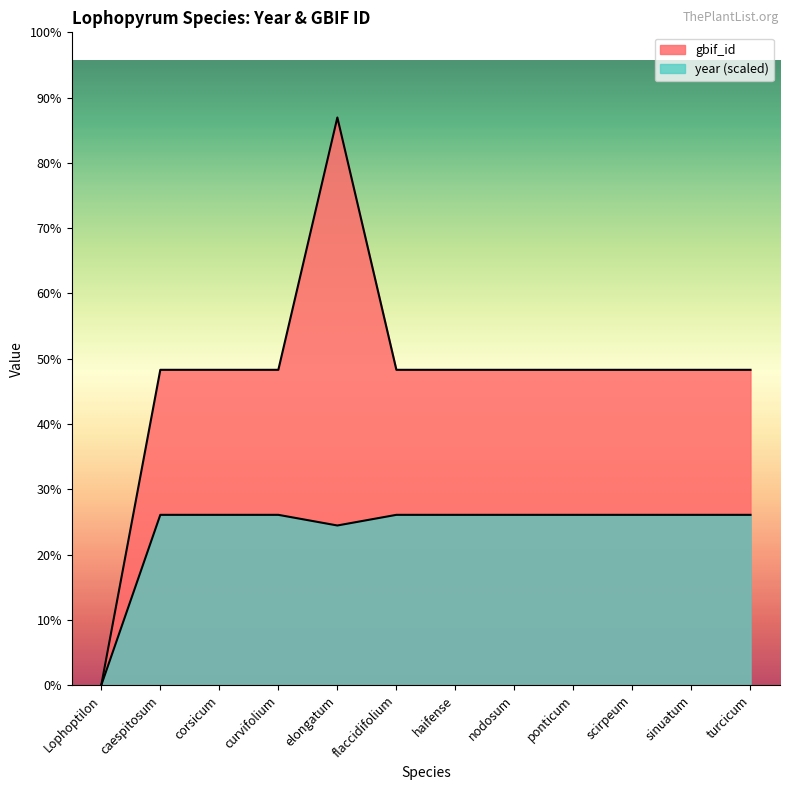

True or false: year and gbif_id cross at least once.

False